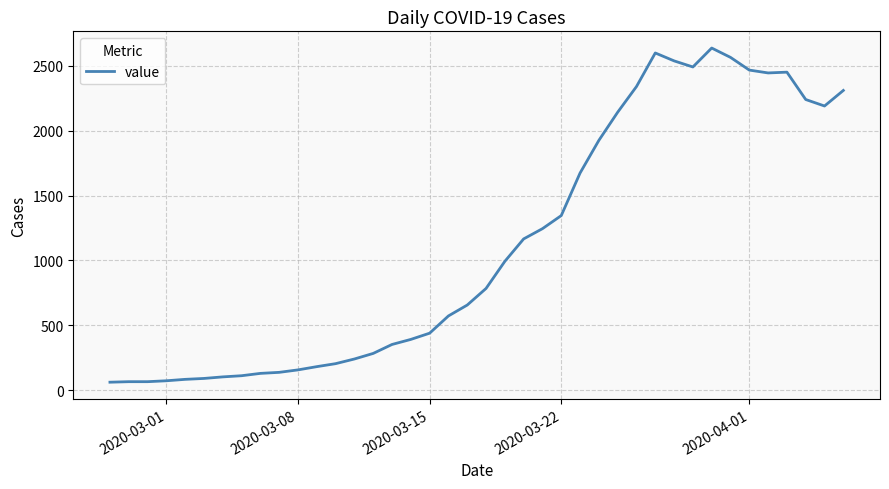

What is the maximum value shown in the chart?

2638